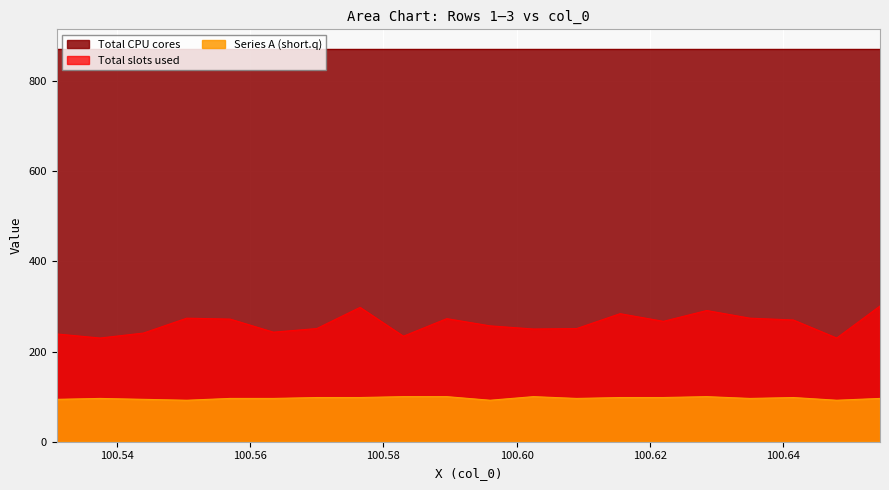

Which series has the widest spread of values?

Total slots used